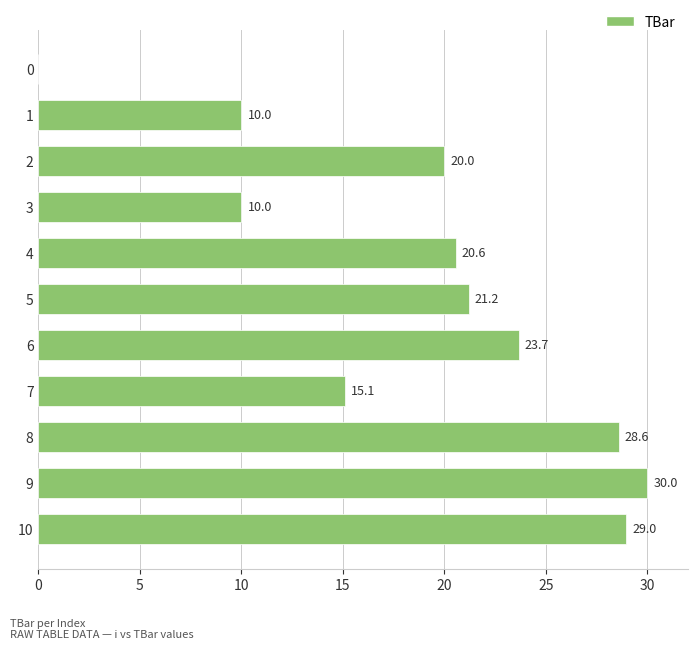

Which category has the highest value across all series?

9